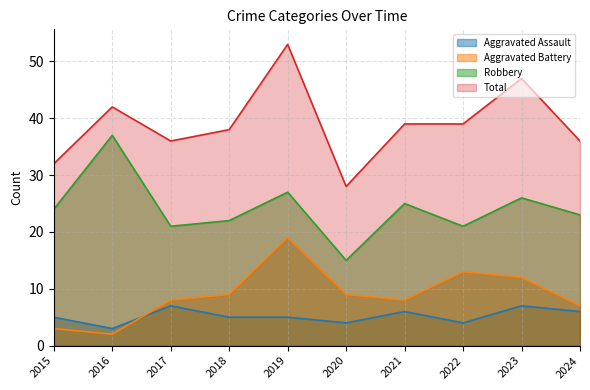

What is the lowest value of the Aggravated Assault series?

3